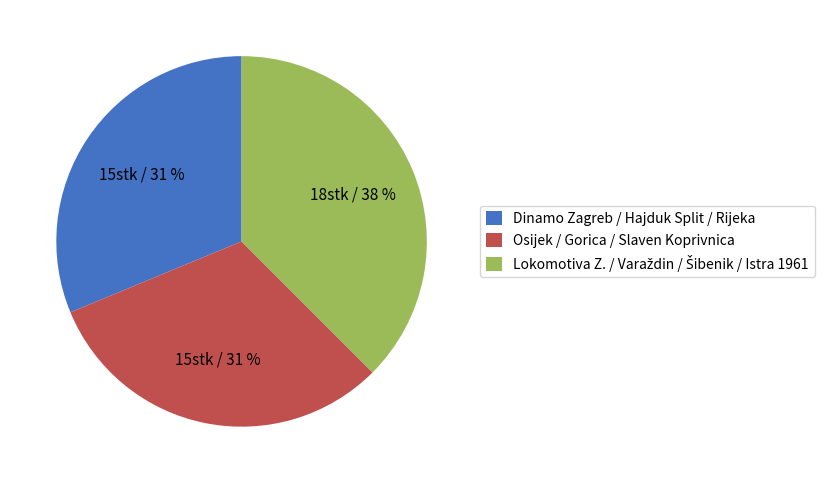

The Osijek / Gorica / Slaven Koprivnica slice represents 22% of the pie. True or false?

False